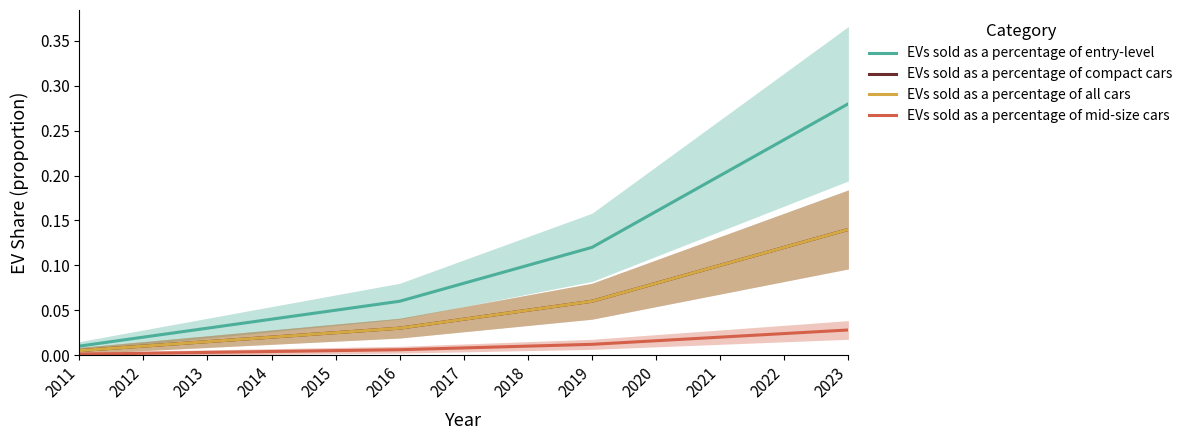

Reading right to left, extract all data points from this chart.

EVs sold as a percentage of entry-level: 2023=0.3	2022=0.2	2021=0.2	2020=0.2	2019=0.1	2018=0.1	2017=0.1	2016=0.1	2015=0.1	2014=0.0	2013=0.0	2012=0.0	2011=0.0
EVs sold as a percentage of compact cars: 2023=0.1	2022=0.1	2021=0.1	2020=0.1	2019=0.1	2018=0.1	2017=0.0	2016=0.0	2015=0.0	2014=0.0	2013=0.0	2012=0.0	2011=0.0
EVs sold as a percentage of all cars: 2023=0.1	2022=0.1	2021=0.1	2020=0.1	2019=0.1	2018=0.1	2017=0.0	2016=0.0	2015=0.0	2014=0.0	2013=0.0	2012=0.0	2011=0.0
EVs sold as a percentage of mid-size cars: 2023=0.0	2022=0.0	2021=0.0	2020=0.0	2019=0.0	2018=0.0	2017=0.0	2016=0.0	2015=0.0	2014=0.0	2013=0.0	2012=0.0	2011=0.0